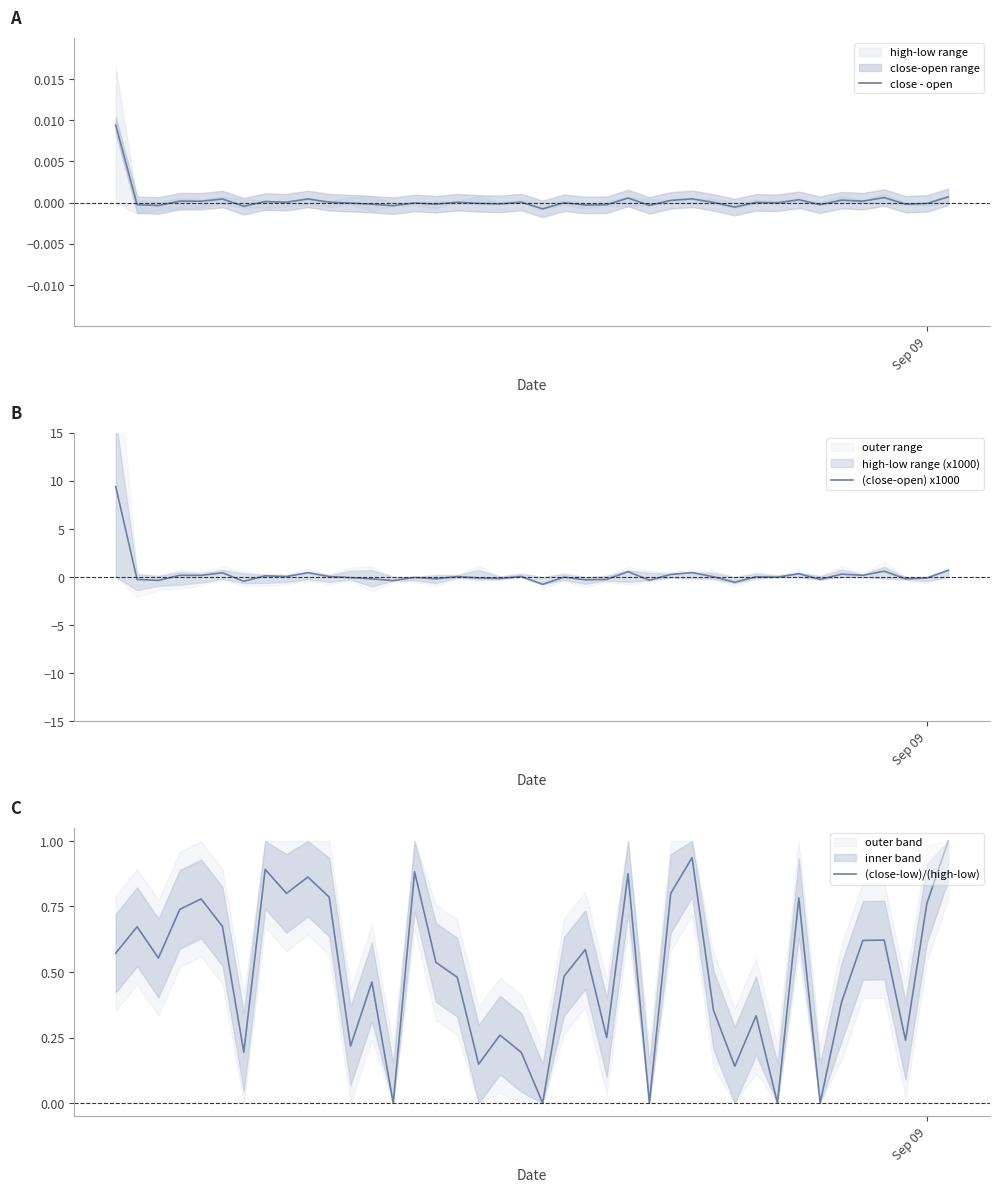

What is the lowest value of the (close-open) x1000 series?

-0.8